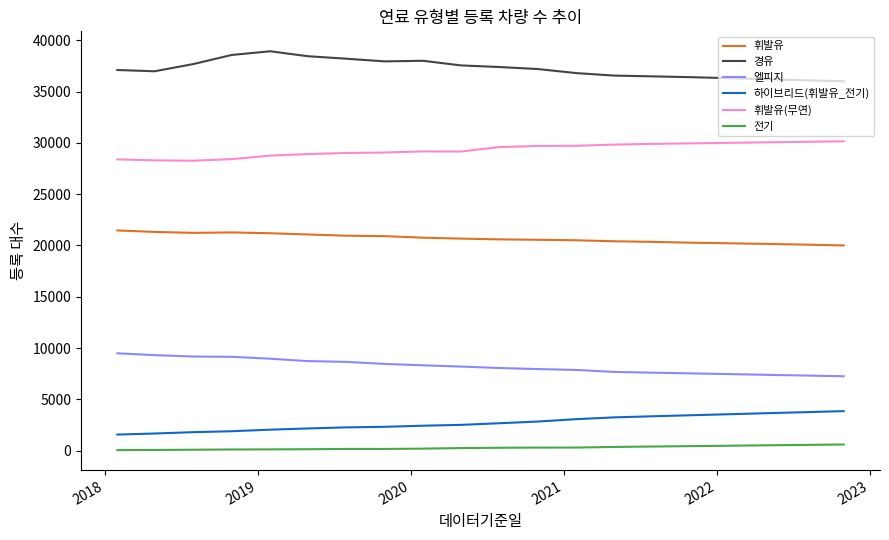

True or false: 전기 and 휘발유(무연) cross at least once.

False